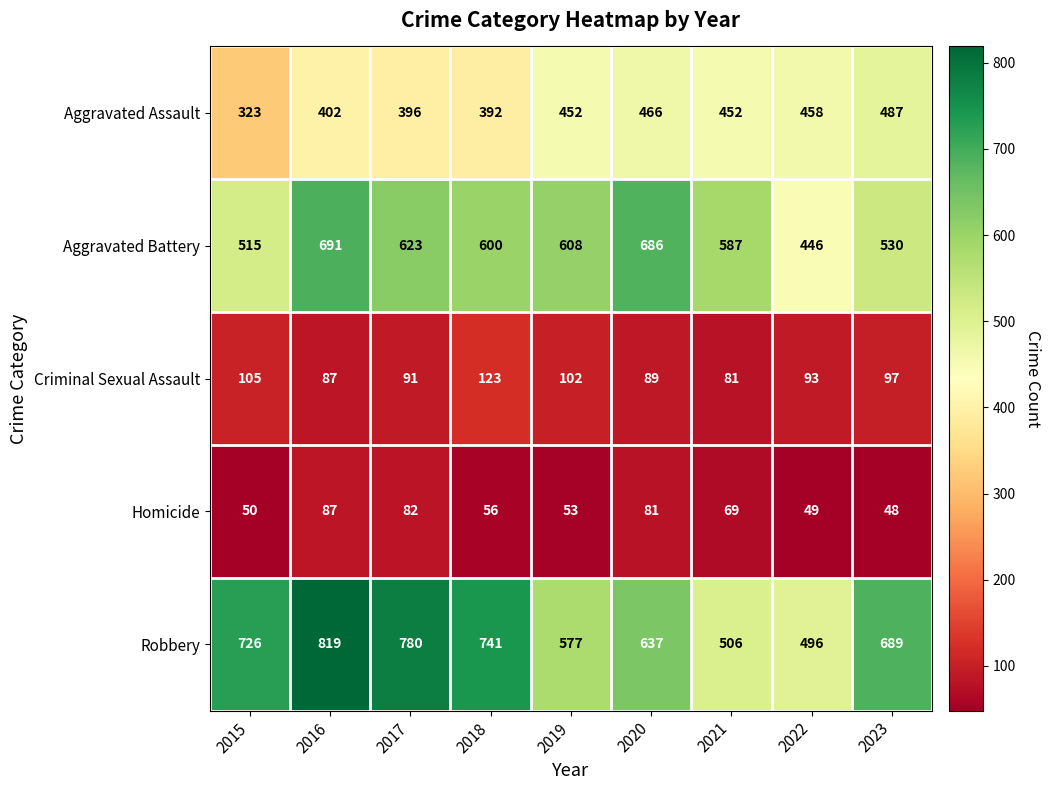

Which label corresponds to the smallest value in the chart?

2023